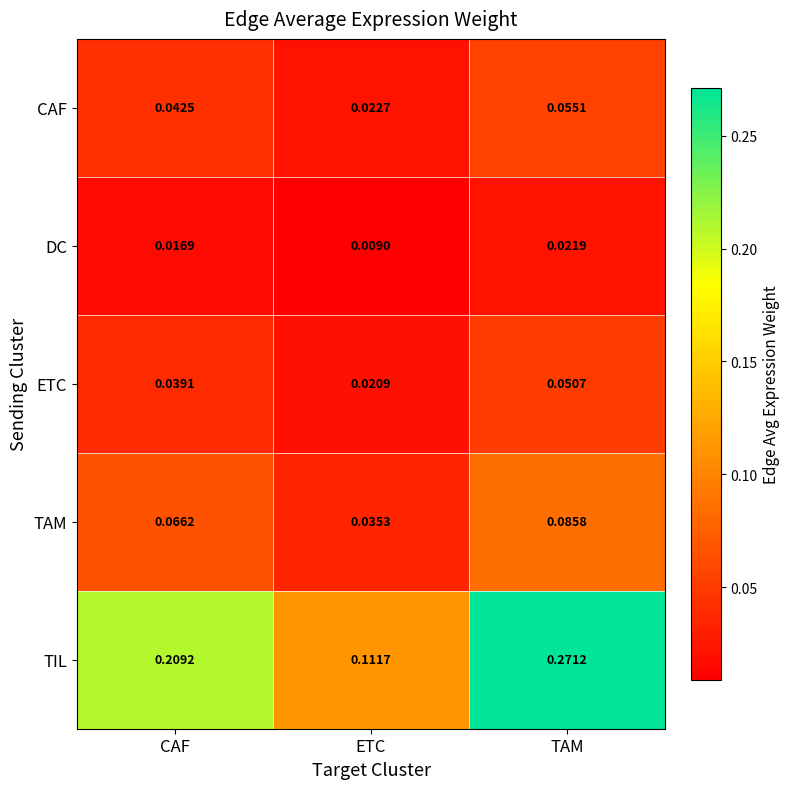

Is the value of ETC at TAM greater than the value of DC at ETC?

Yes